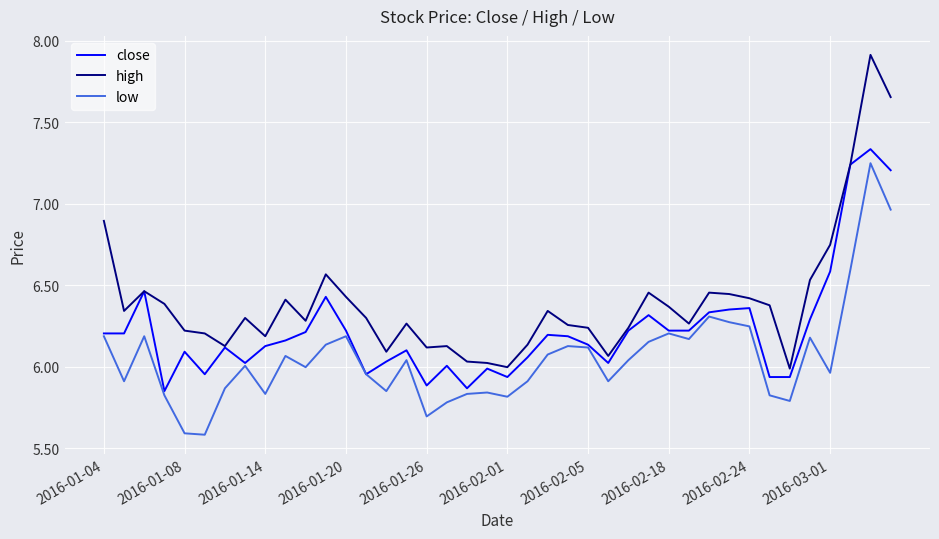

True or false: high and low intersect in this chart.

False